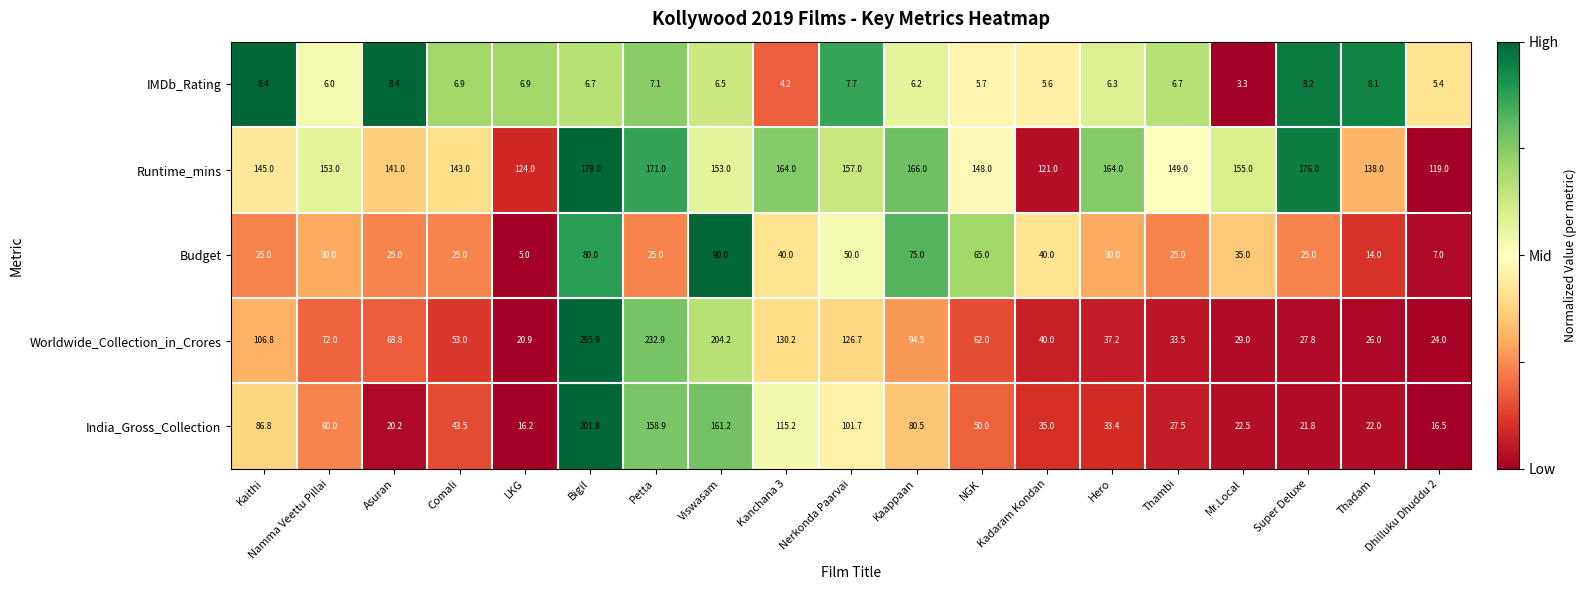

At which label does IMDb_Rating first exceed 6?

Kaithi